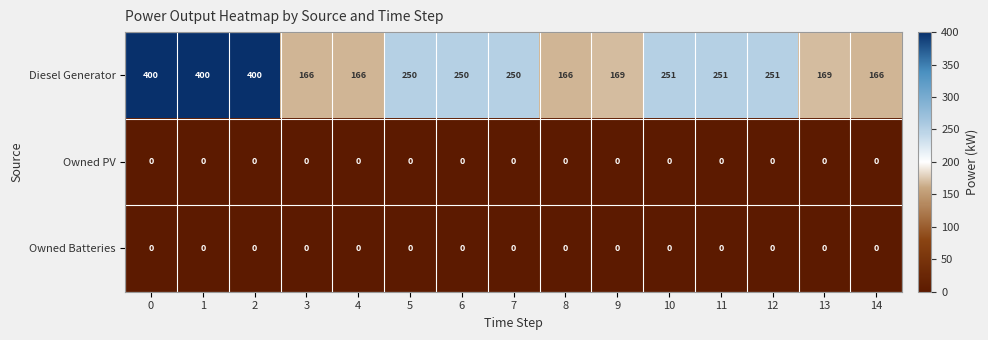

Between 5 and 9, which series saw the biggest shift?

Diesel Generator